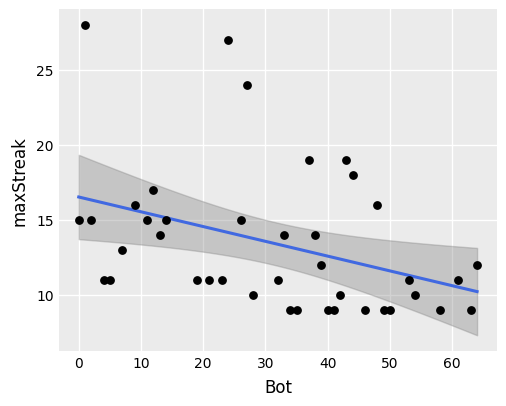

What is the range of Y values (max minus min)?

19